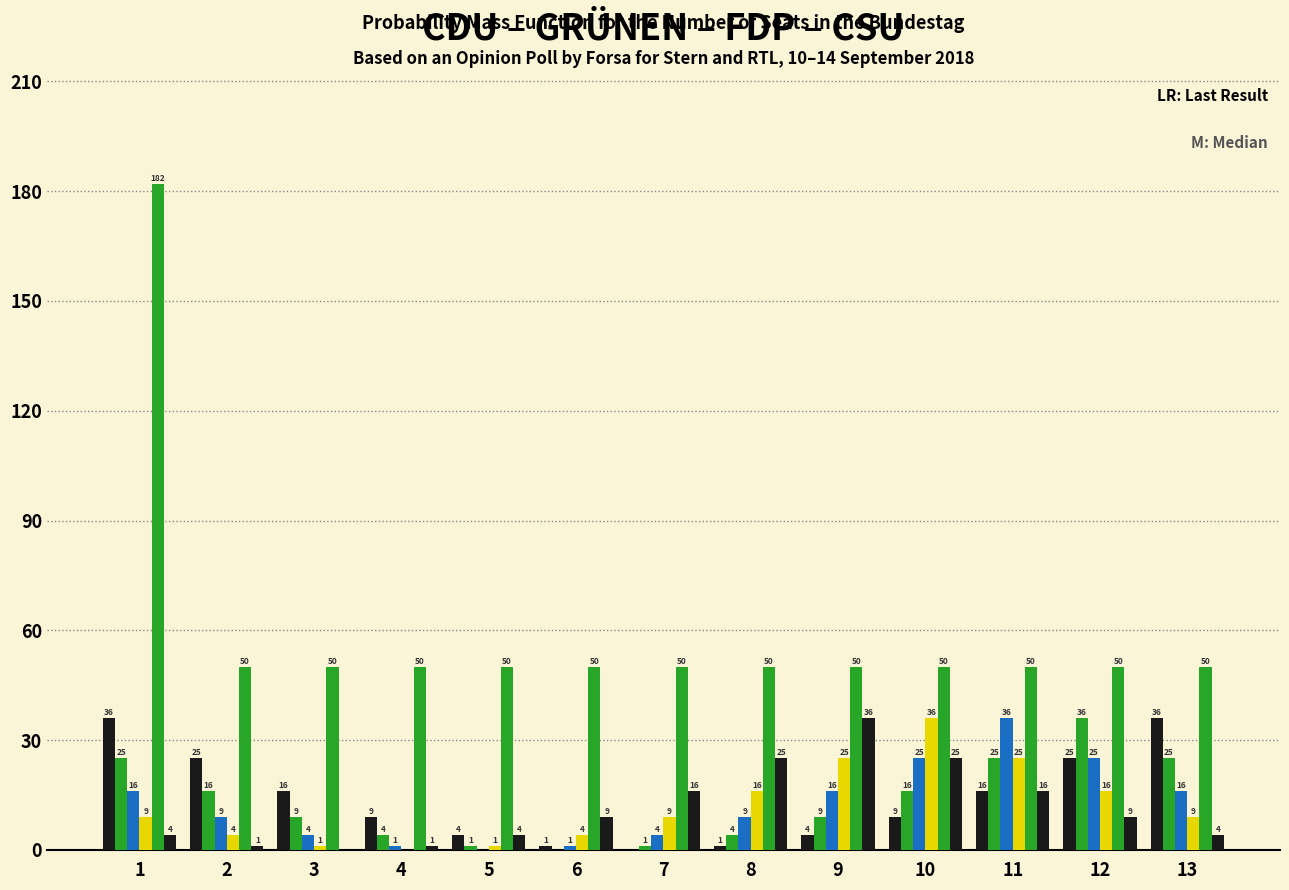

How many data points does each series have?

13